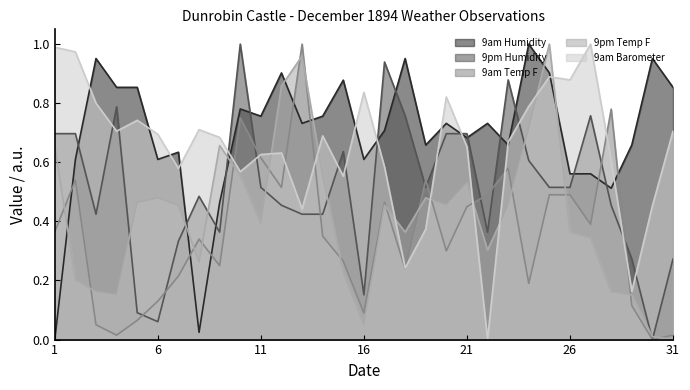

The value of 9am Barometer at 14 is 0.5. True or false?

False